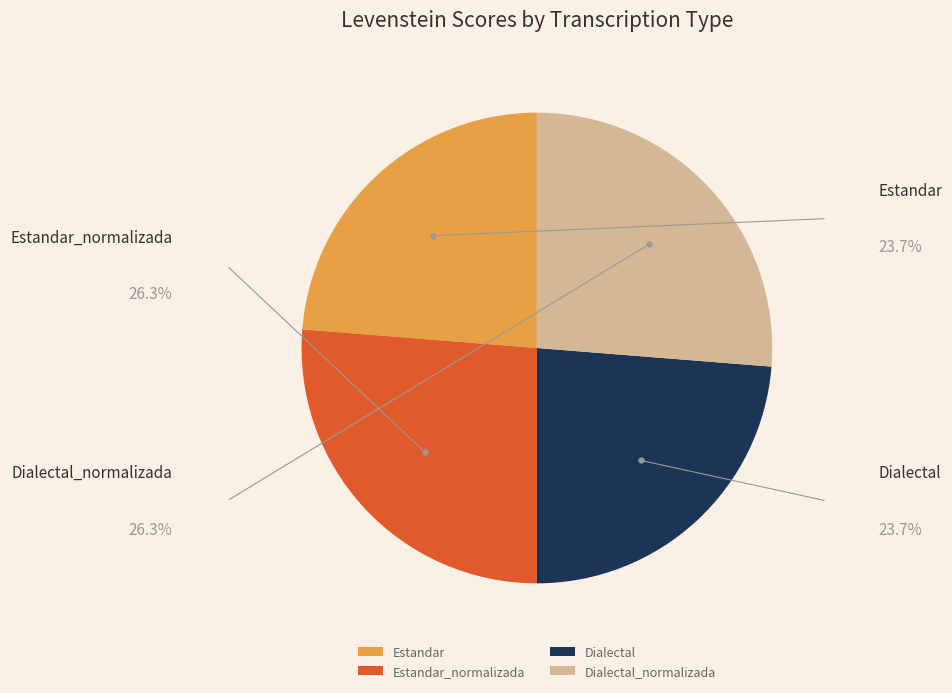

Combined, what portion of the pie is Dialectal_normalizada and Estandar_normalizada?

52.5%